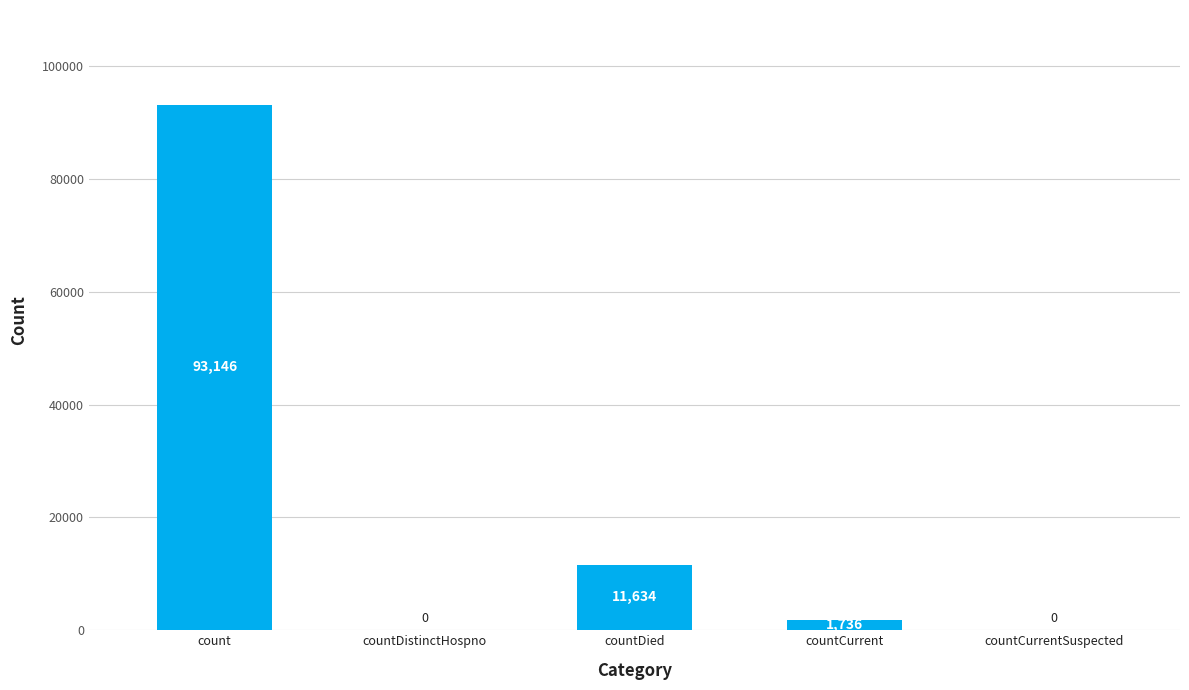

What is the difference between the values at count and countDistinctHospno?

93146